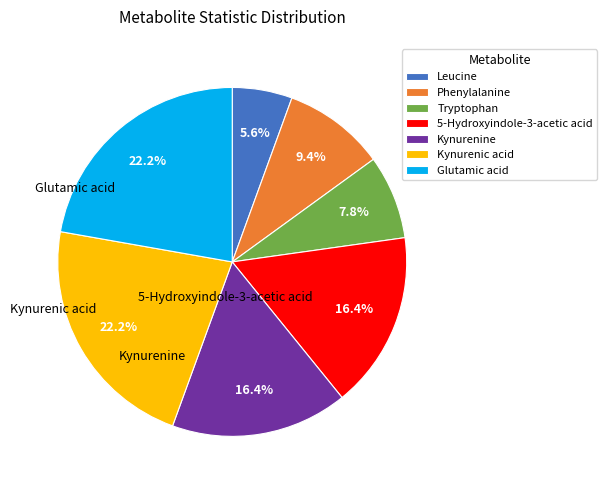

The Phenylalanine slice represents 9% of the pie. True or false?

True